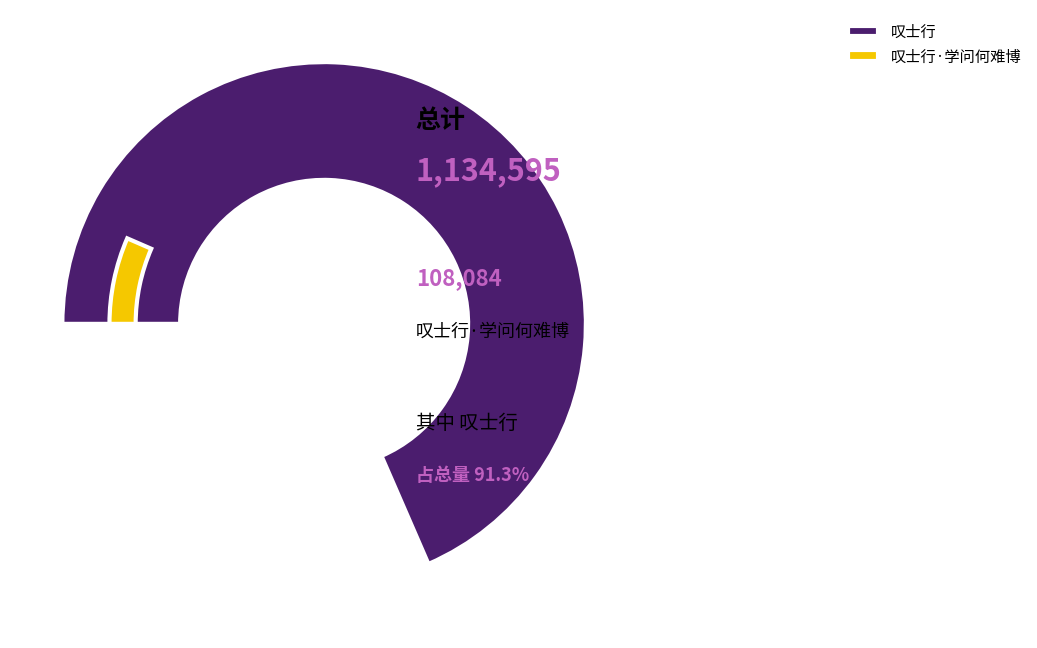

To the nearest percent, what percentage of the pie is 叹士行·学问何难博?

9%